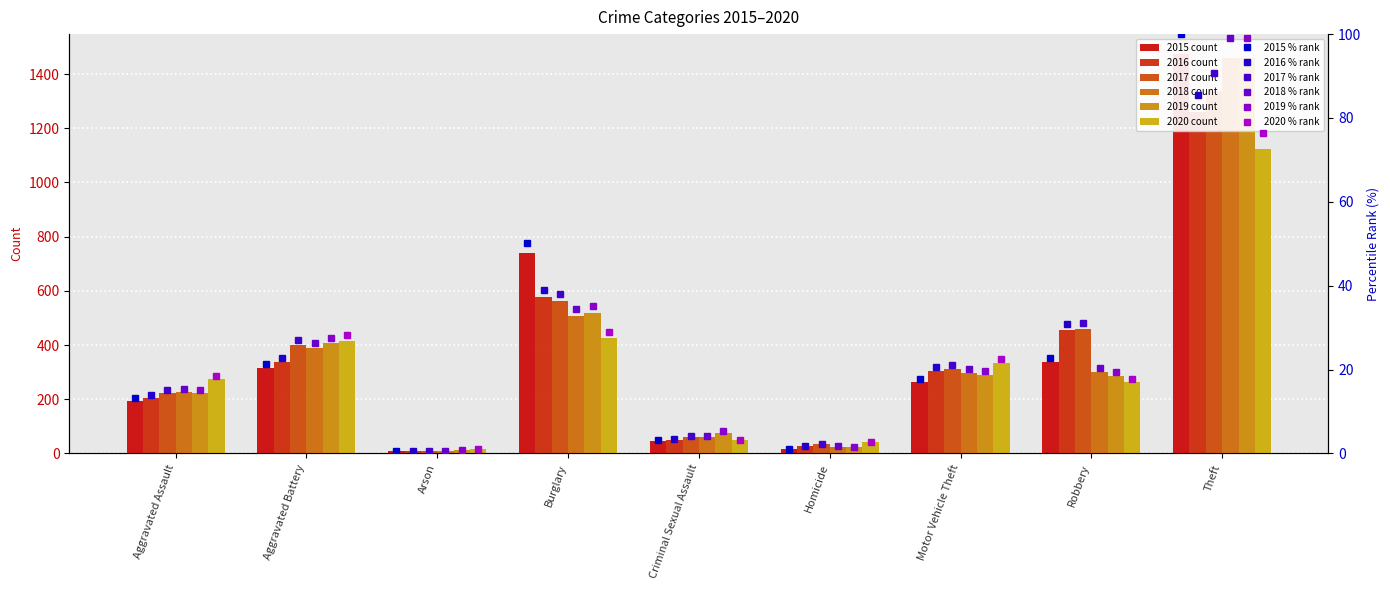

How many data points in 2019 are above 287?

4